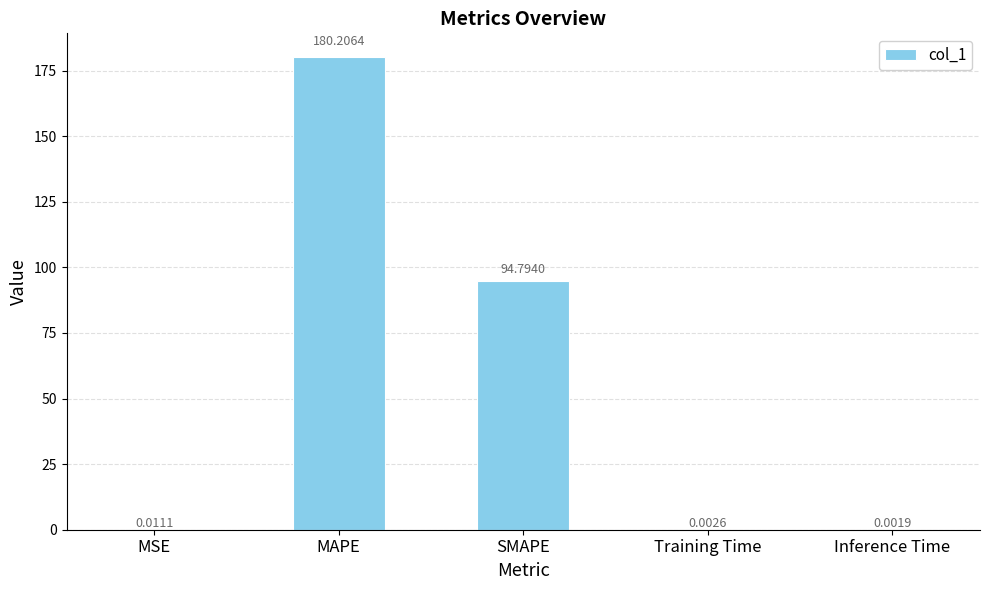

What is the sum of the values at MSE and MAPE?

180.2